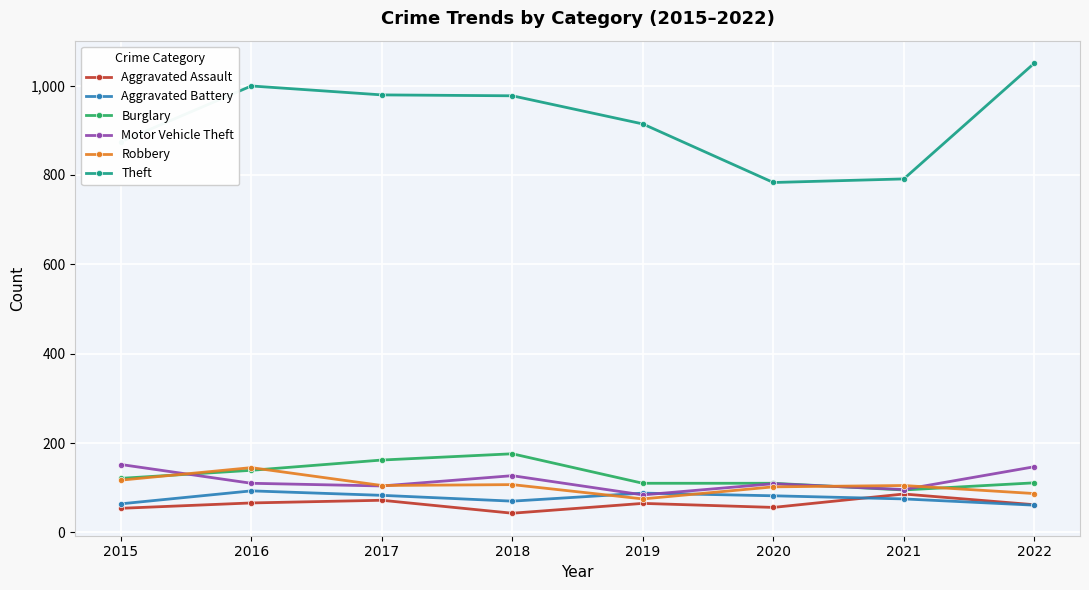

True or false: Burglary and Robbery cross at least once.

True